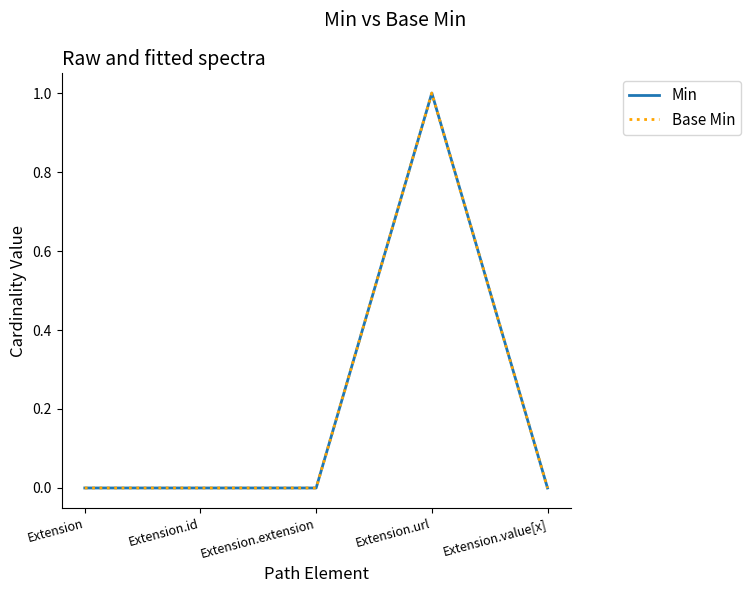

Does the chart display data point markers on the line(s)?

No